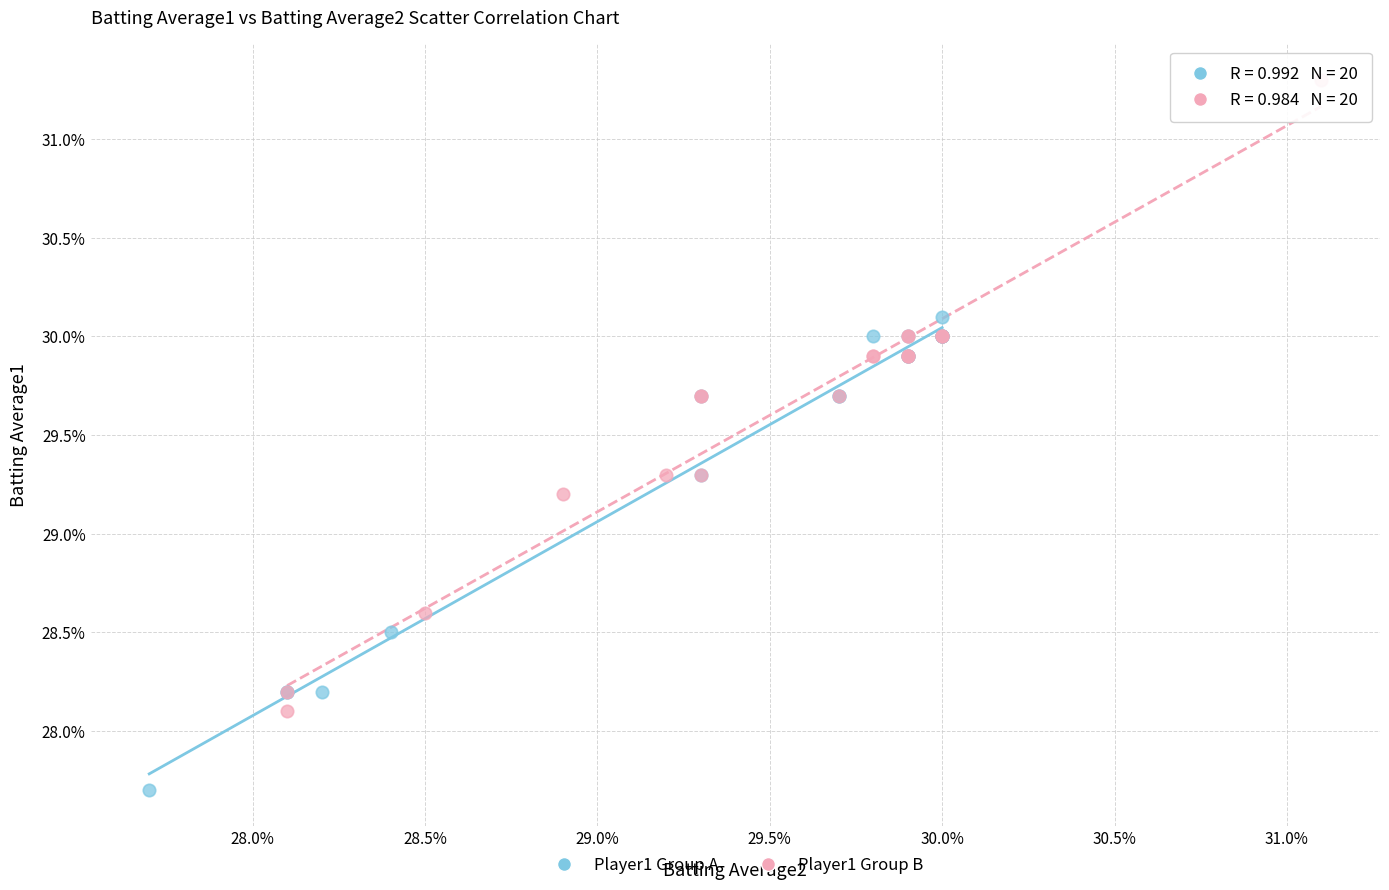

Which series contains the lowest Y value?

Player1 Group A